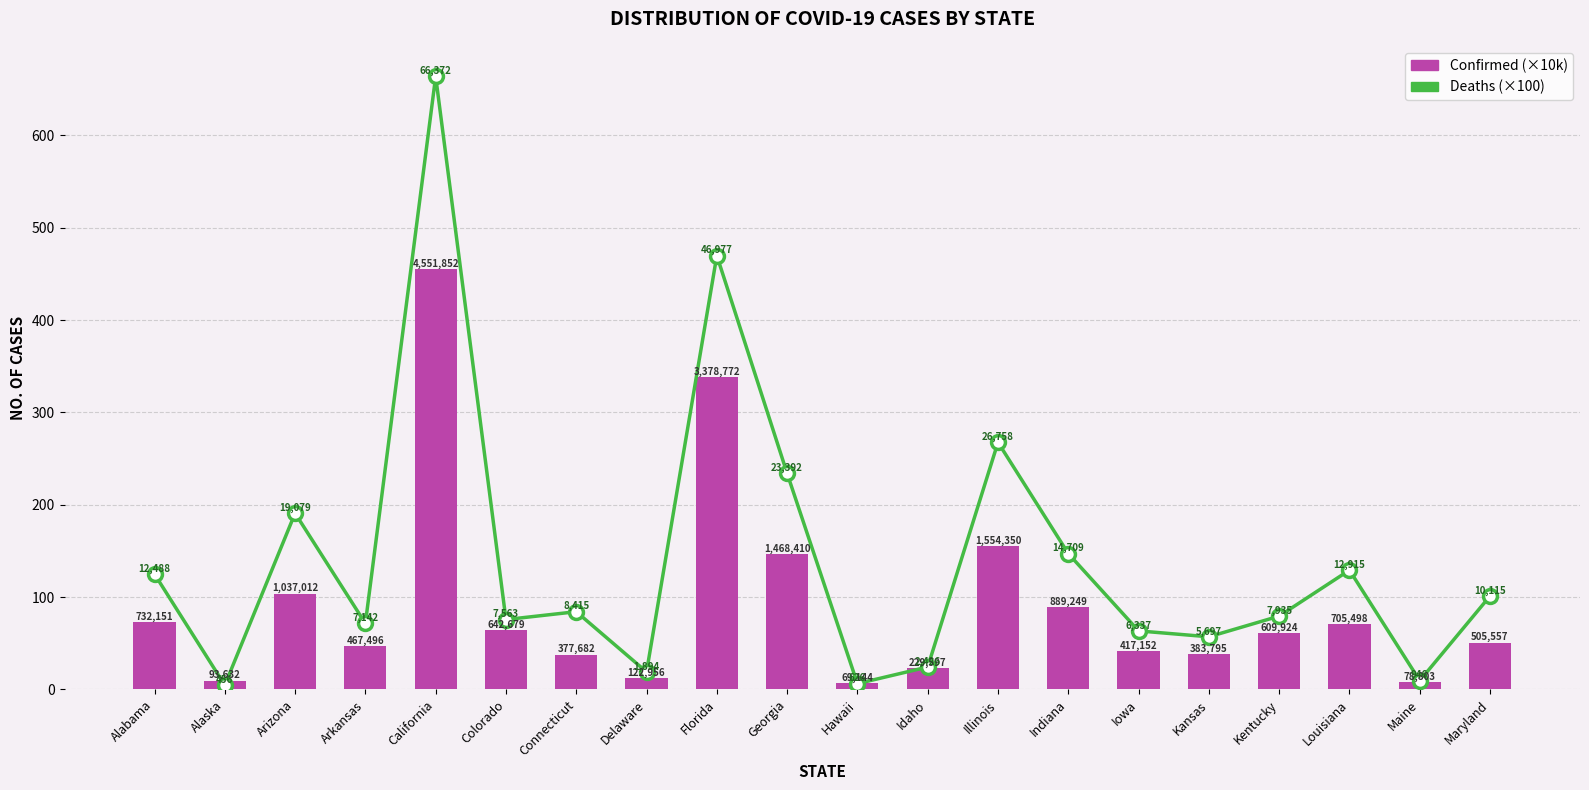

What is the sum of the Deaths (×100) values at Kansas and Maryland?

158.1